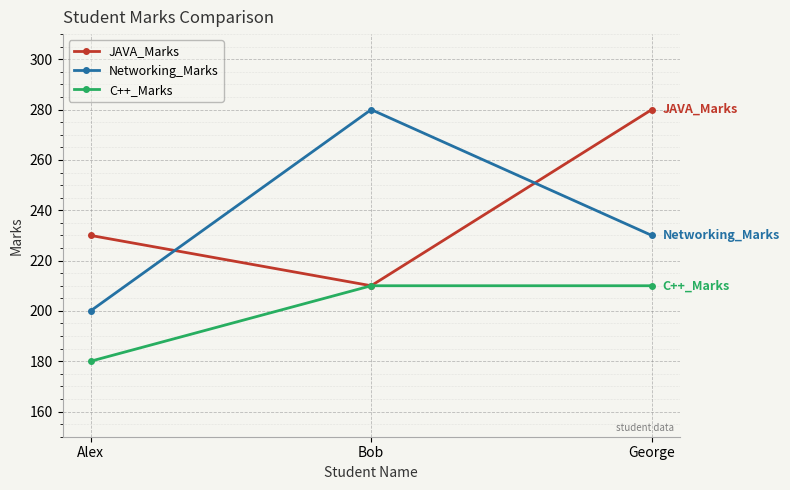

What is the label of the 1st point from the left?

Alex